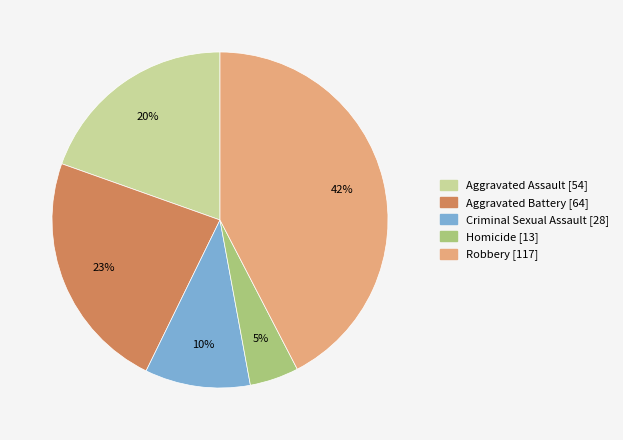

To the nearest percent, what is the average slice percentage?

20%